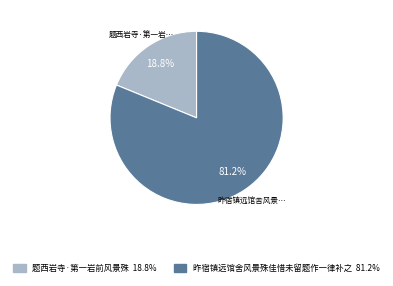

How many segments does this pie chart have?

2